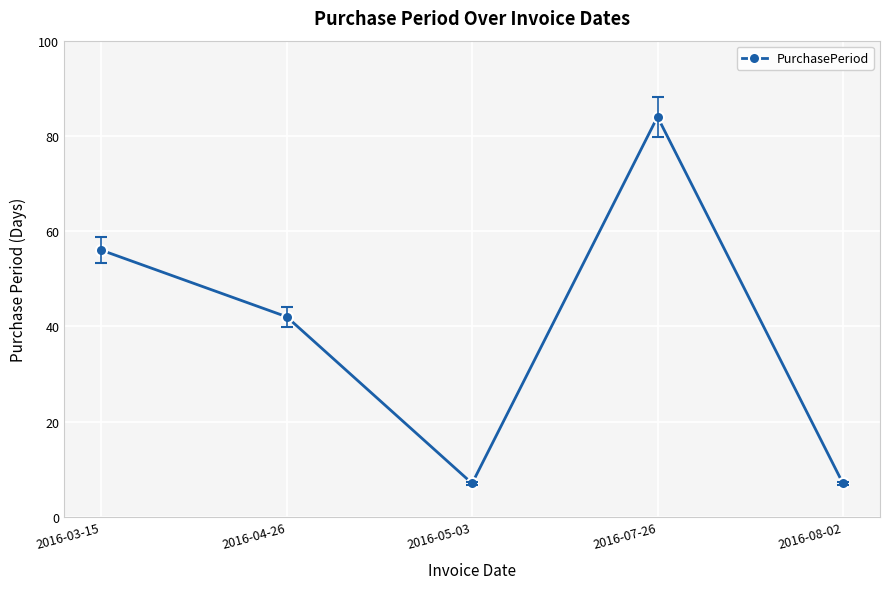

Reading left to right, what are all the values shown in this chart?

56	42	7	84	7